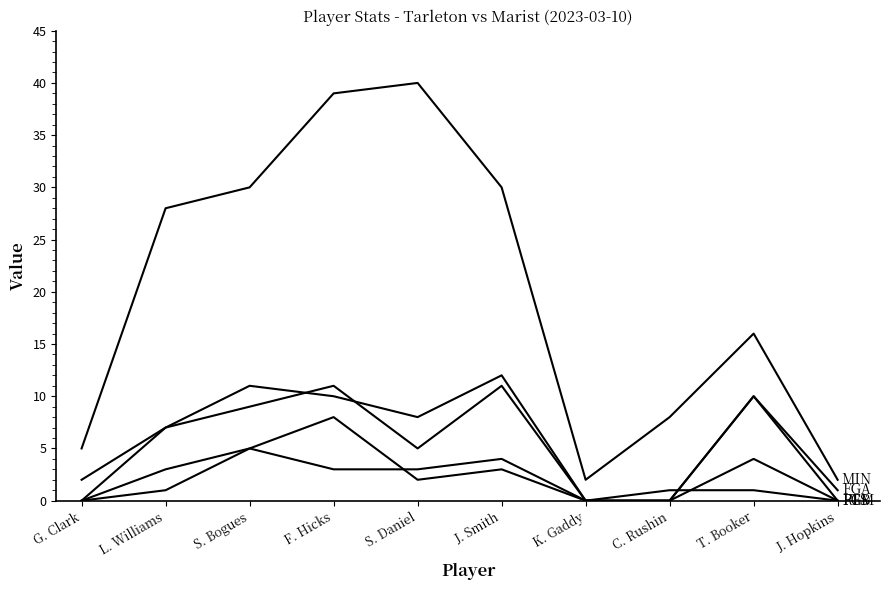

How many lines are shown in the chart?

5